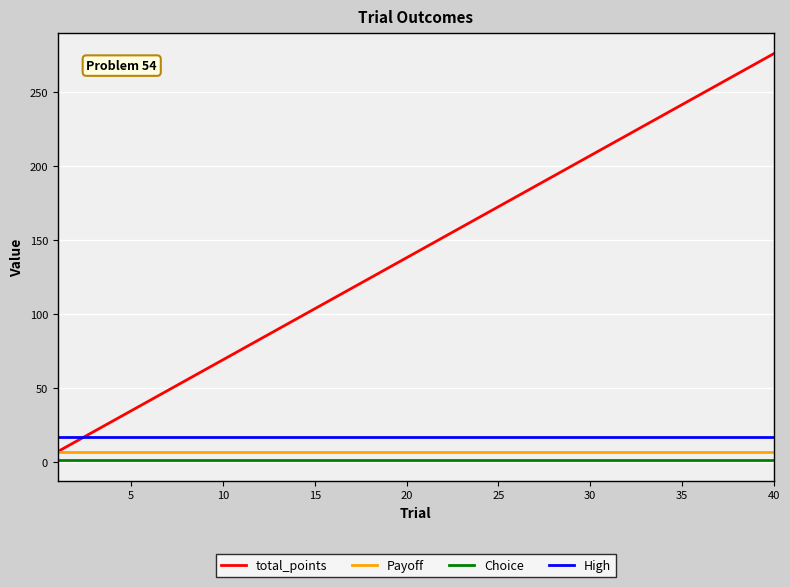

Which series has the widest spread of values?

total_points